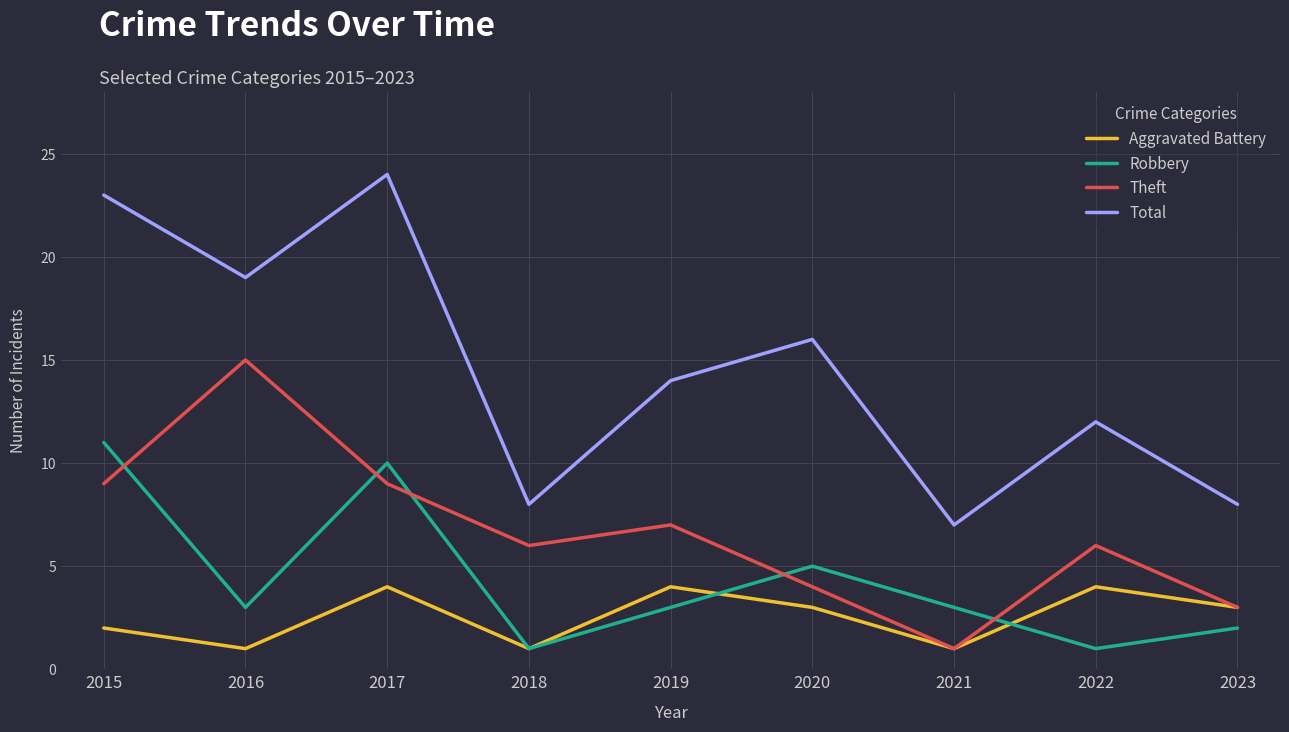

Which category has the lowest value in the Total series?

2021